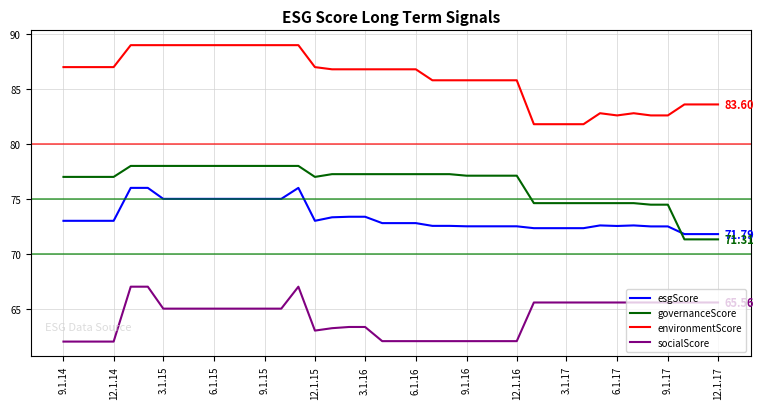

True or false: environmentScore and socialScore cross at least once.

False